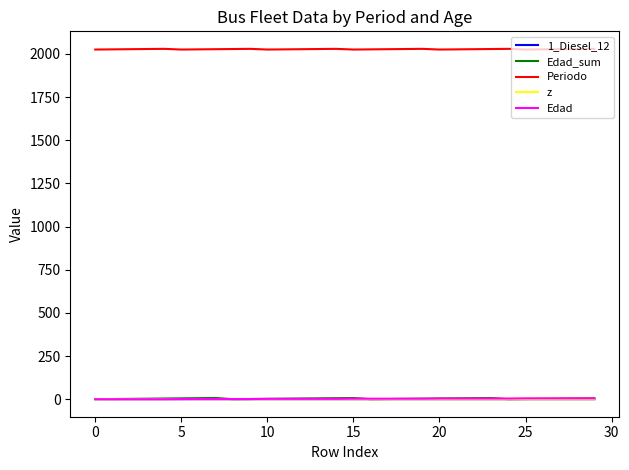

At how many categories does at least one series exceed 1699?

30